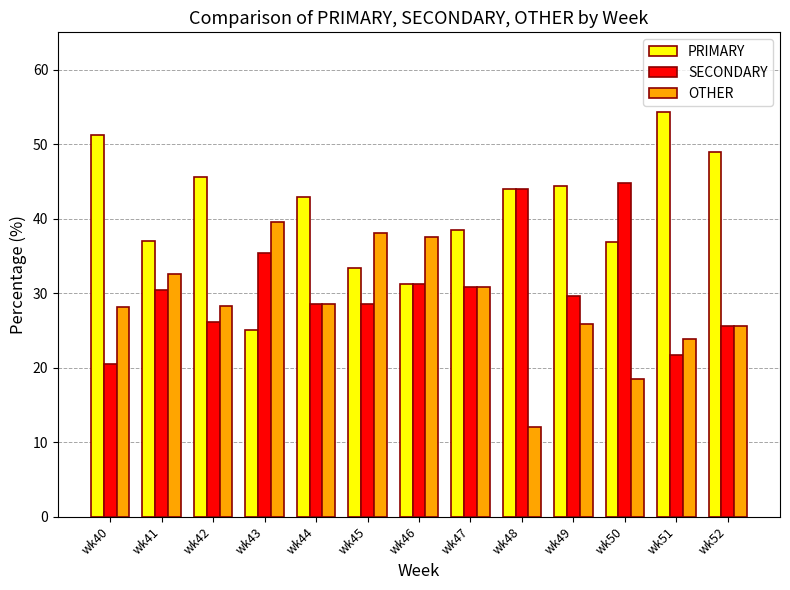

Which series has the largest total across all categories?

PRIMARY